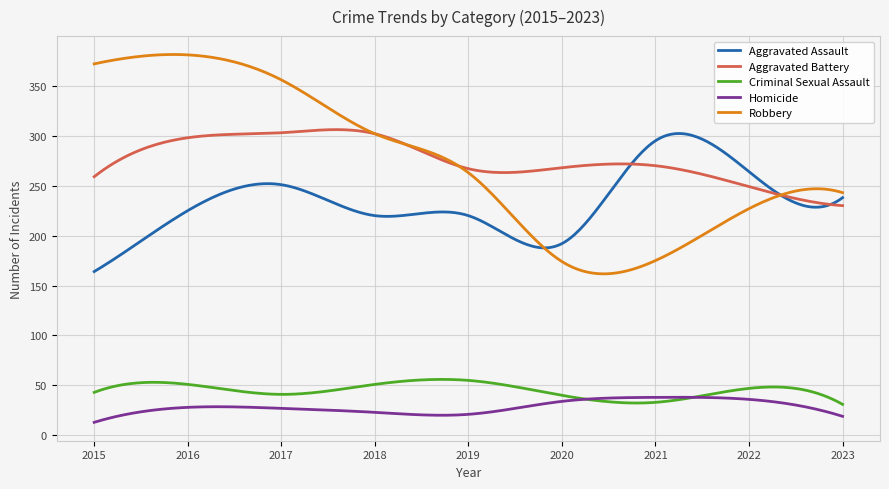

What is the lowest value of the Robbery series?

161.7